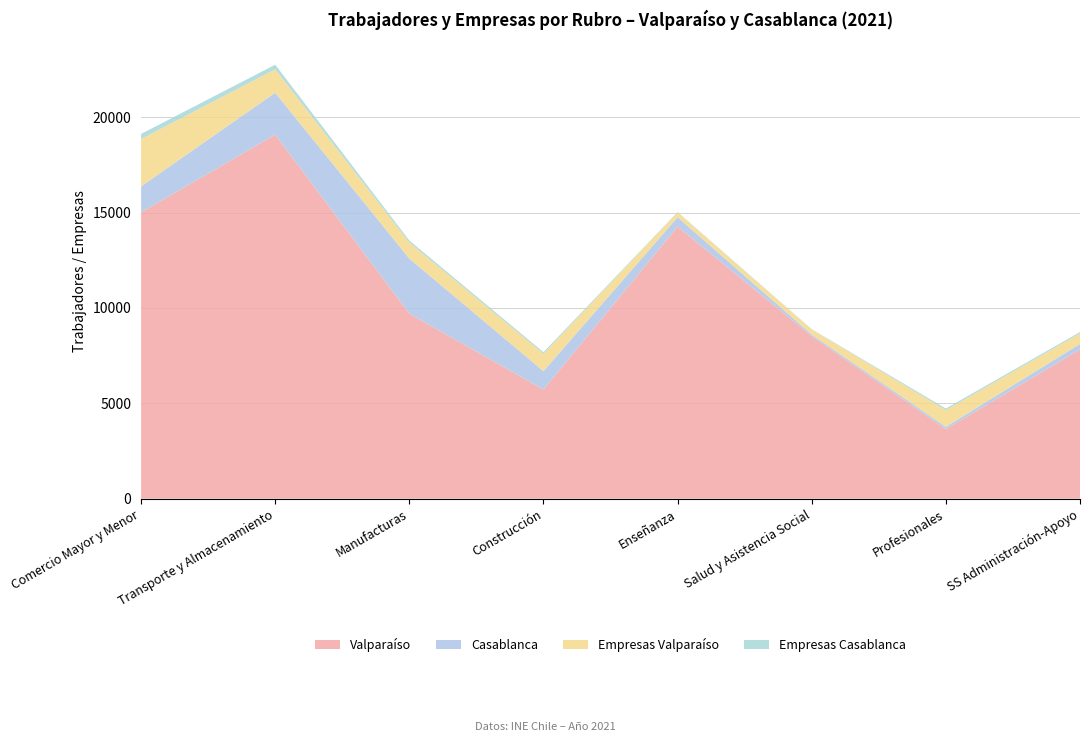

Reading left to right, extract all data points from this chart.

Valparaíso: 15012	19081	9698	5723	14262	8520	3649	7821
Casablanca: 1360	2199	2887	963	492	84	118	292
Empresas Valparaíso: 2483	1227	845	910	253	265	875	554
Empresas Casablanca: 266	241	102	84	21	17	84	69